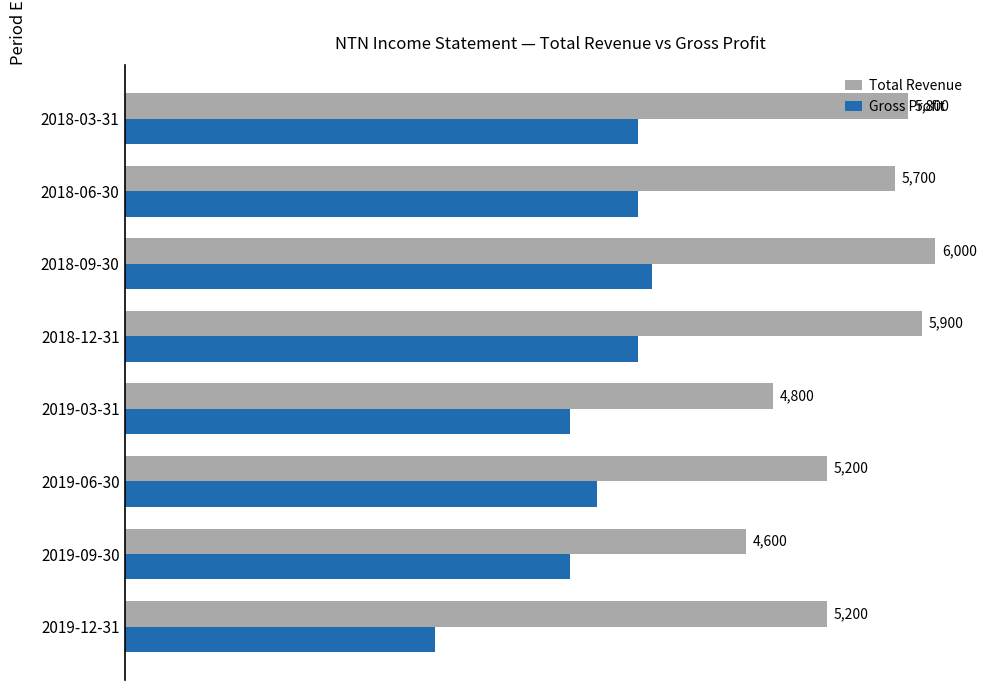

What are all the series names shown in the legend?

Total Revenue, Gross Profit